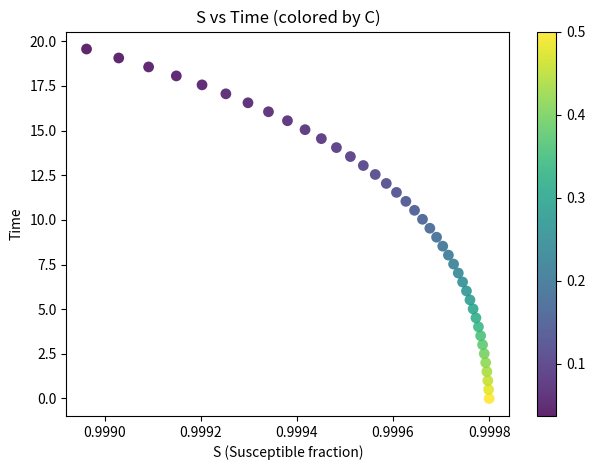

What is the range of Y values (max minus min)?

19.6